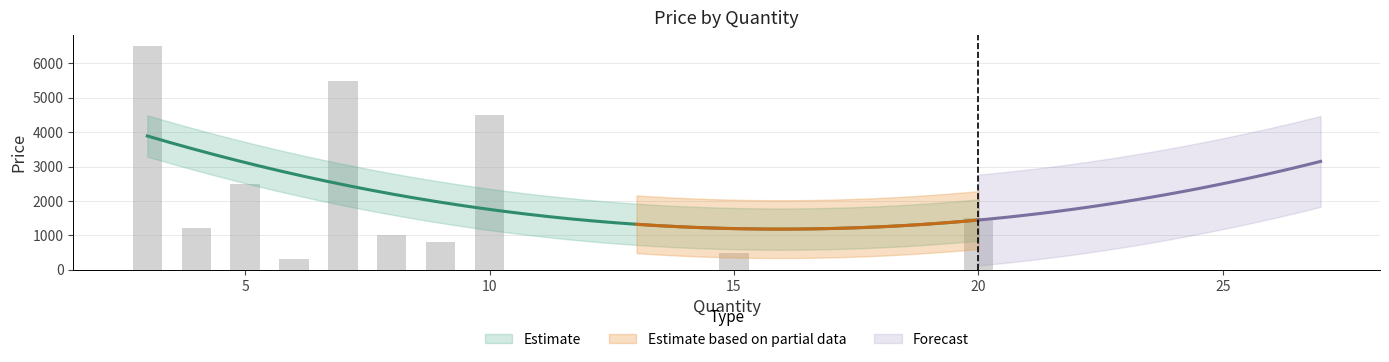

What is the difference between the maximum and minimum values?

6200